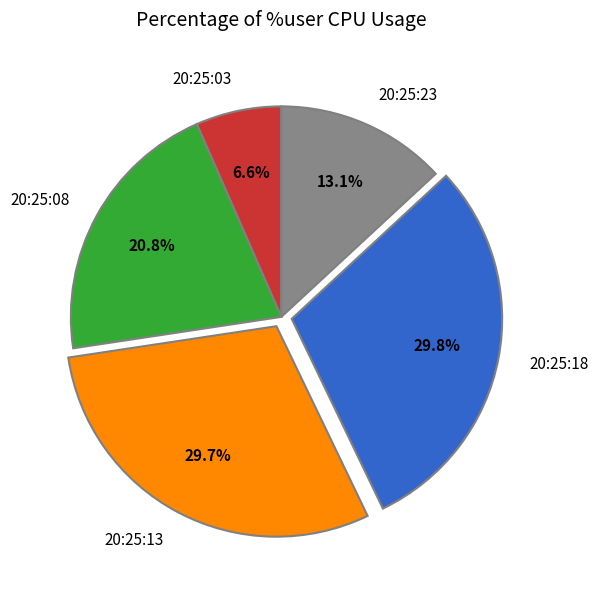

How many segments does this pie chart have?

5